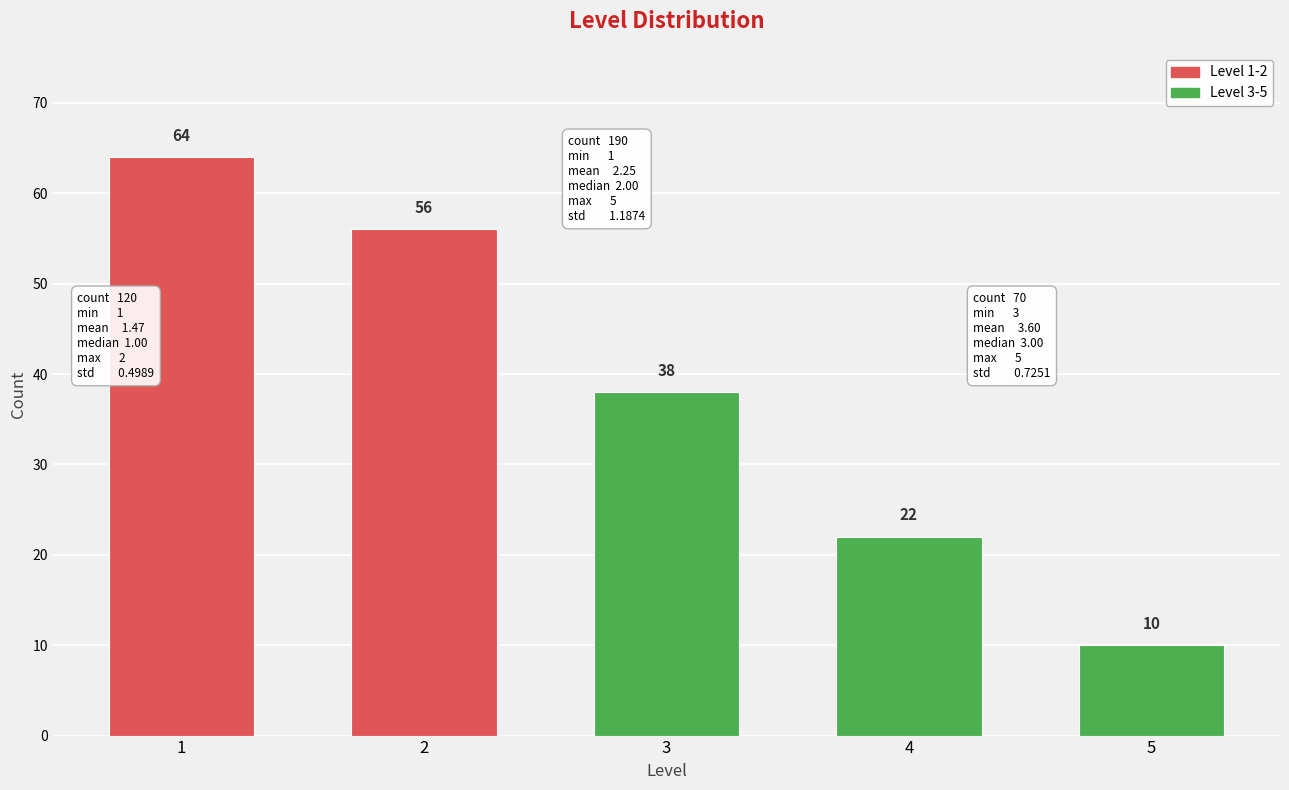

Reading left to right, what are all the values shown in this chart?

64	56	38	22	10